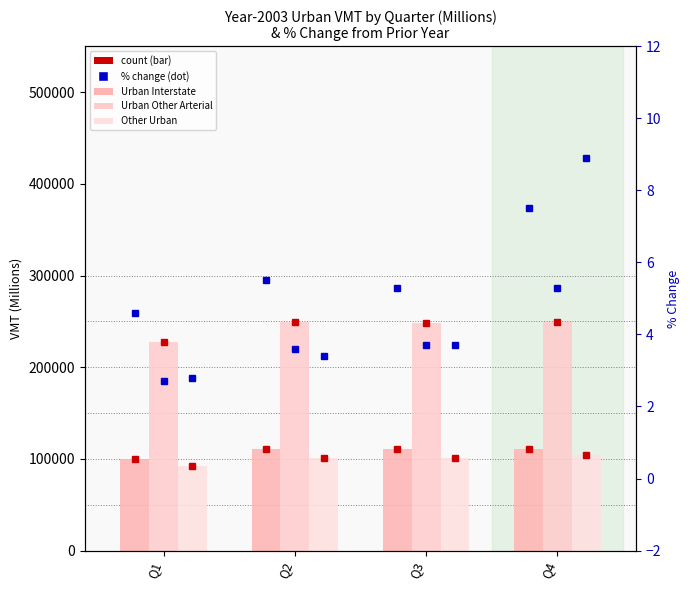

The value of Urban Other Arterial at Q4 is 398092. True or false?

False